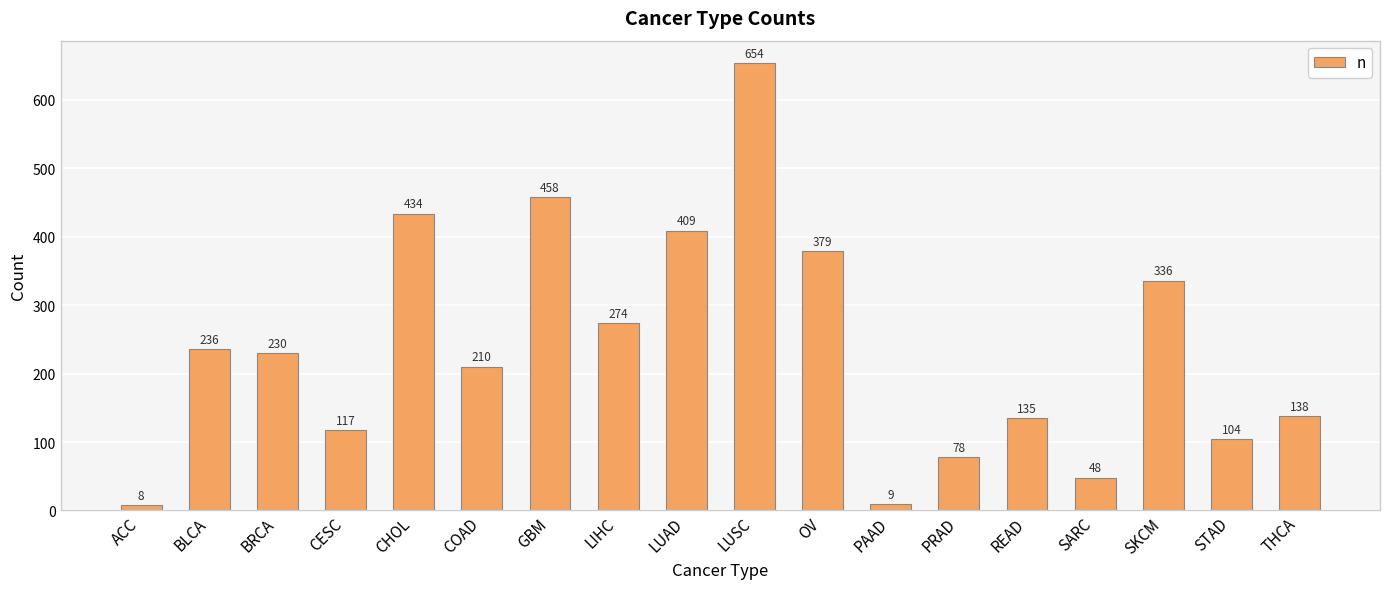

Between PRAD and BLCA, which is larger?

BLCA